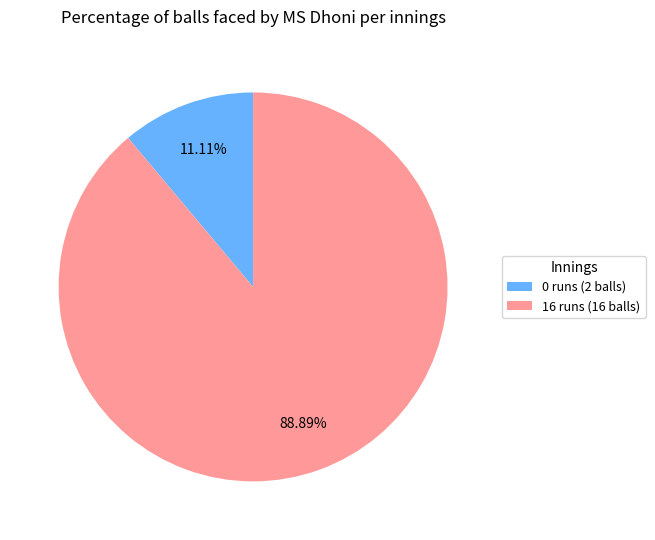

Rank the categories by value from highest to lowest.

16 runs (16 balls), 0 runs (2 balls)